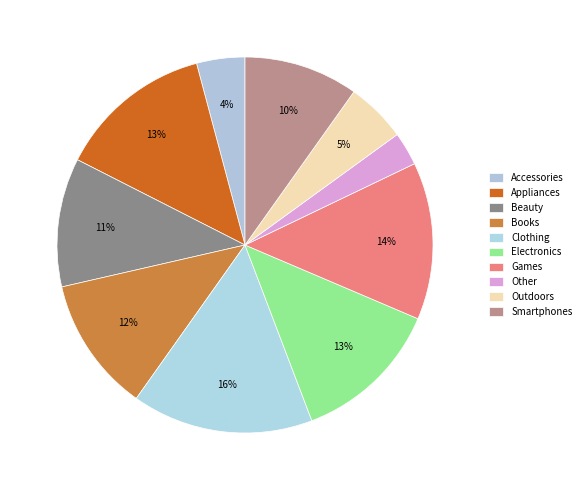

Which slice is the smallest?

Other